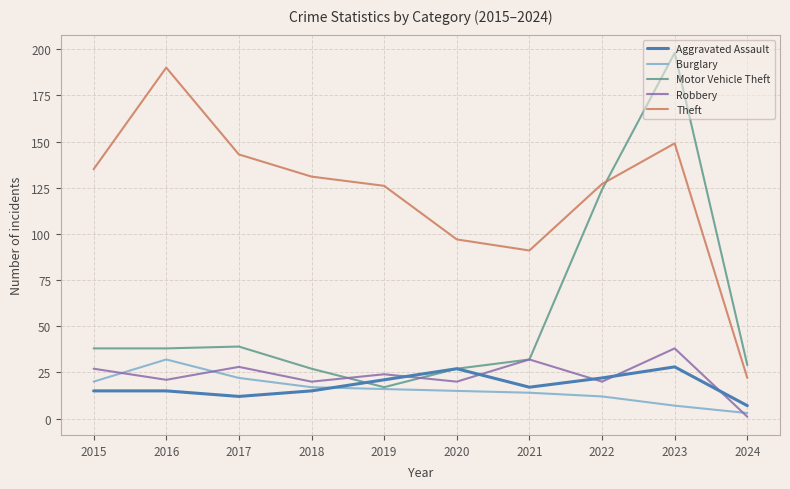

Rank the series at 2015 from highest to lowest value.

Theft, Motor Vehicle Theft, Robbery, Burglary, Aggravated Assault